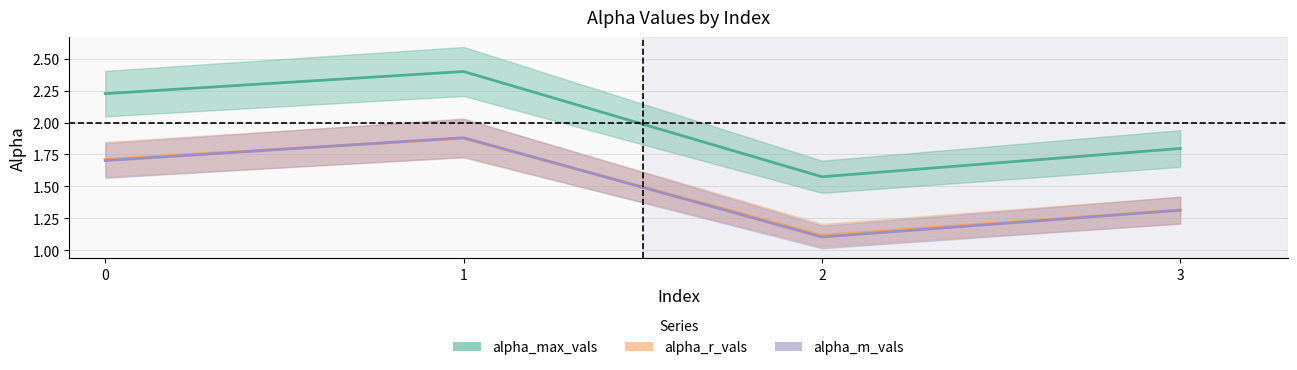

Rank the series by their maximum value, from lowest to highest.

alpha_r_vals, alpha_m_vals, alpha_max_vals